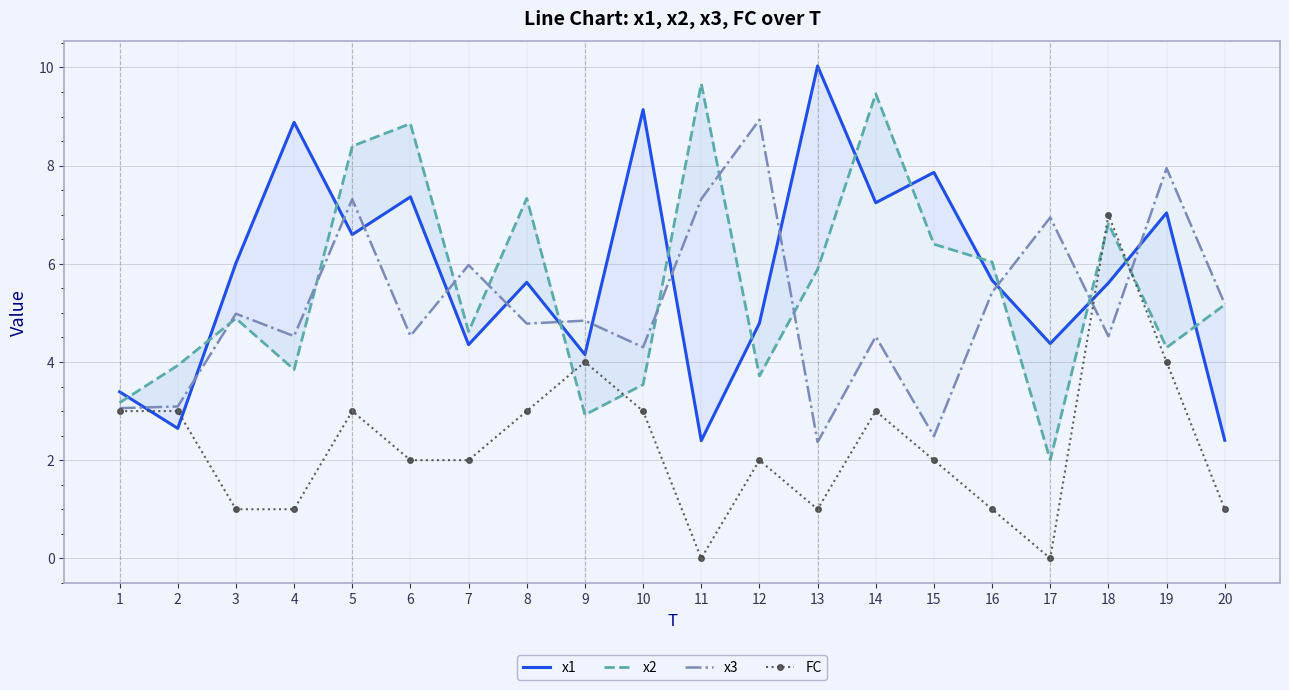

The x3 series shows 7.3 at 5. True or false?

True